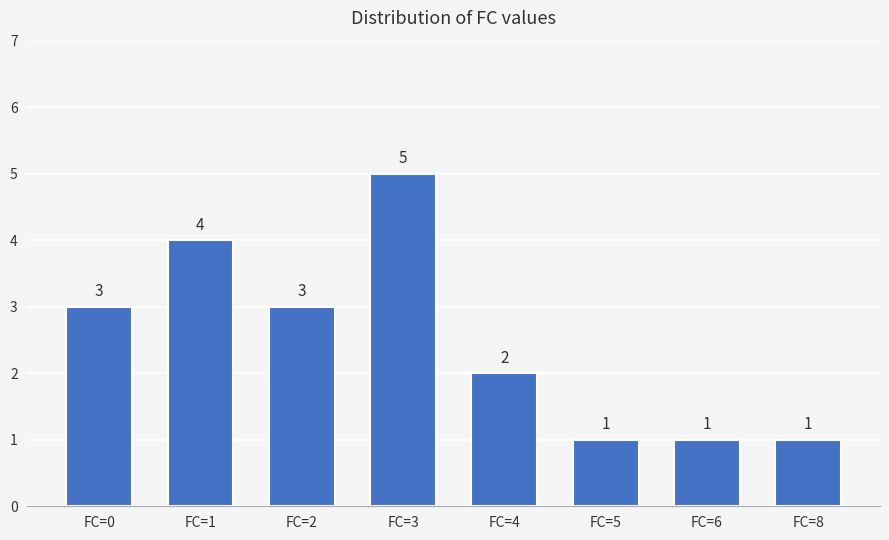

Reading left to right, extract all data points from this chart.

FC=0=3	FC=1=4	FC=2=3	FC=3=5	FC=4=2	FC=5=1	FC=6=1	FC=8=1